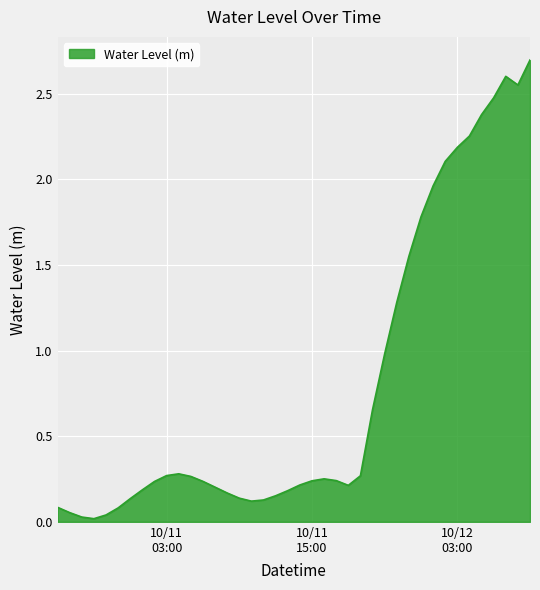

What is the greatest value displayed?

2.7